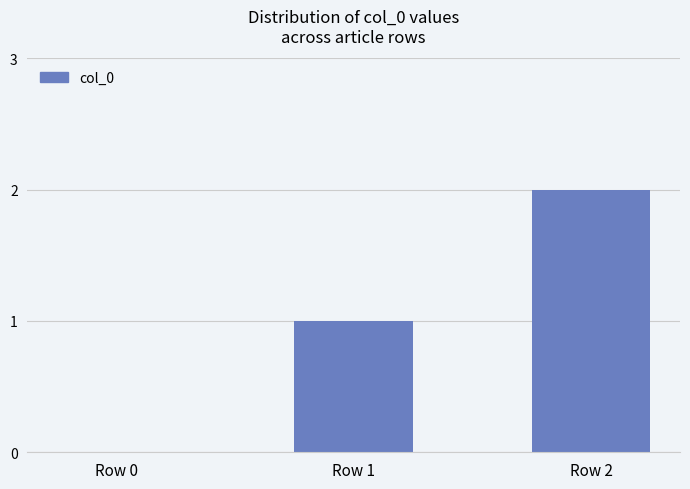

What is the sum of all values?

3